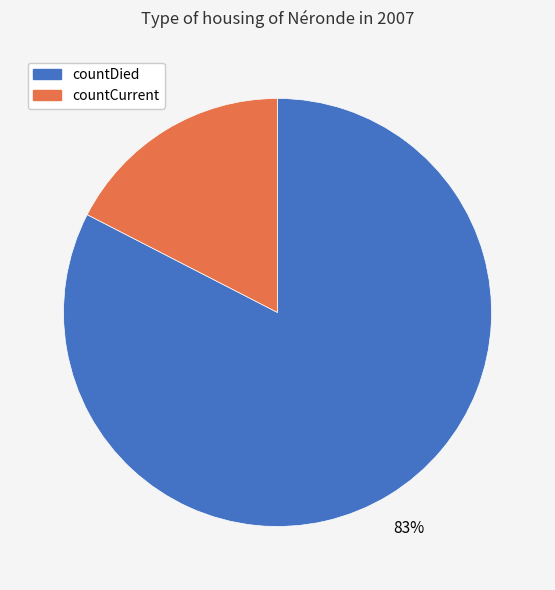

True or false: countCurrent accounts for 17% of the total.

True